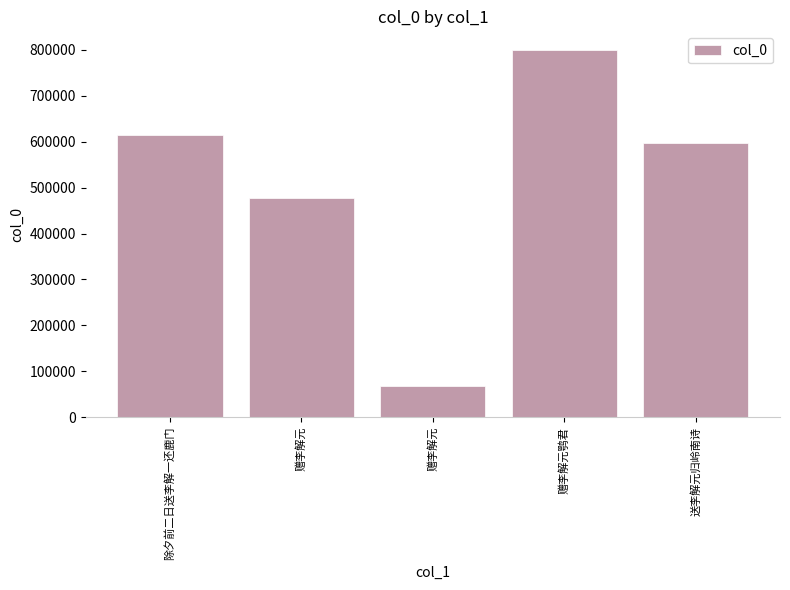

What is the change in value from 赠李解元 to 赠李解元?

-410333